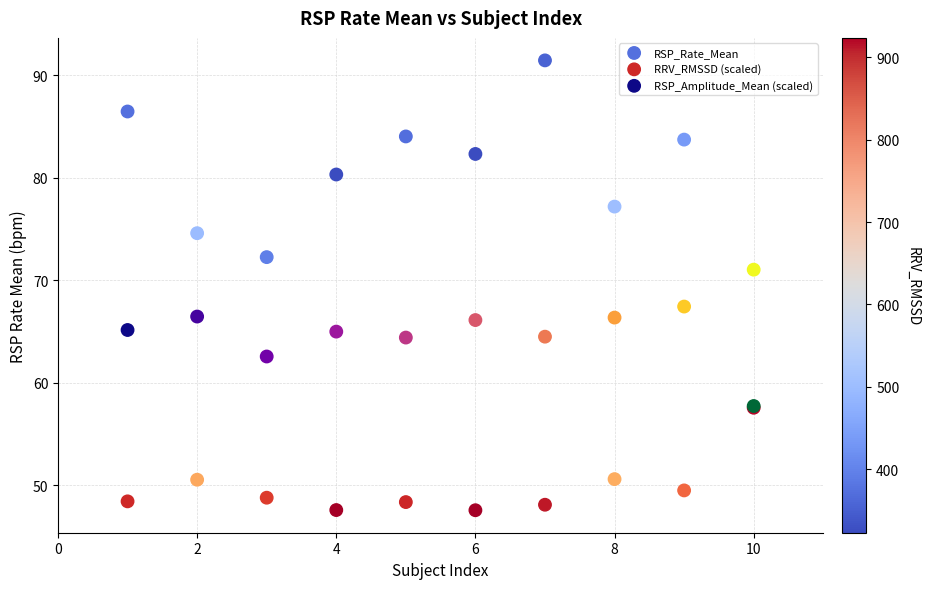

Which series contains the highest Y value?

RSP_Rate_Mean